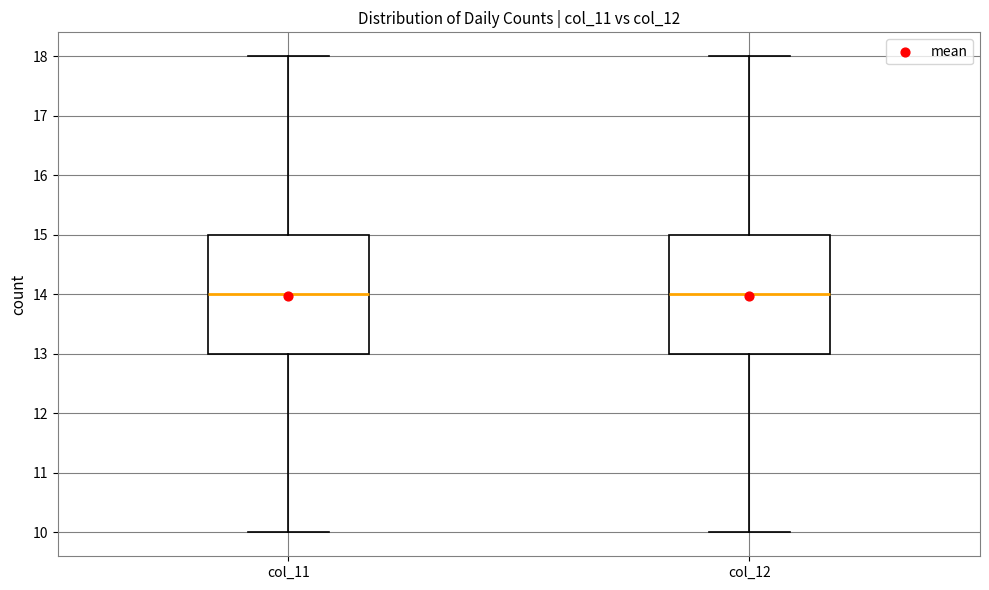

Reading left to right, read every box against the y-axis: the position of its median line, the range the box covers, and the ends of its whiskers. The values are not printed on the chart, so give them approximately, as read against the axis.

col_11: median 14, box 13 to 15, whiskers 10 to 18
col_12: median 14, box 13 to 15, whiskers 10 to 18